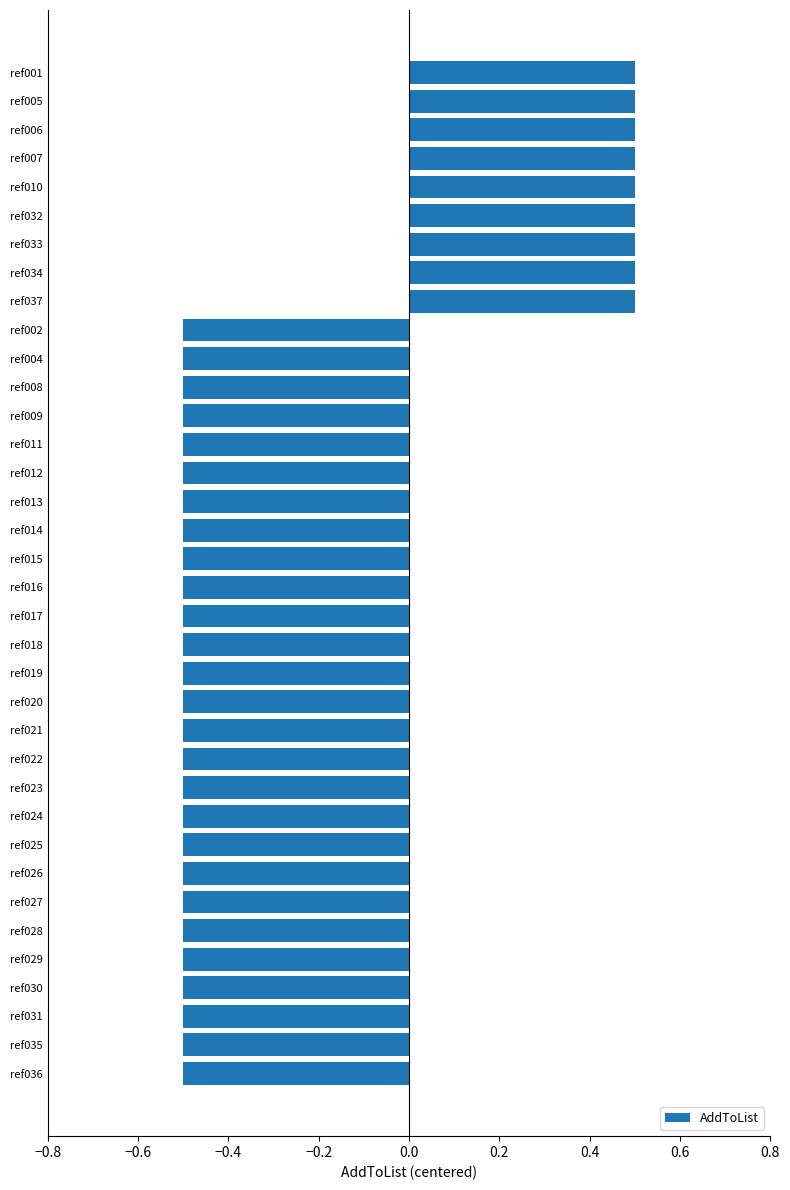

Count the values in the range 0 to 1.

9